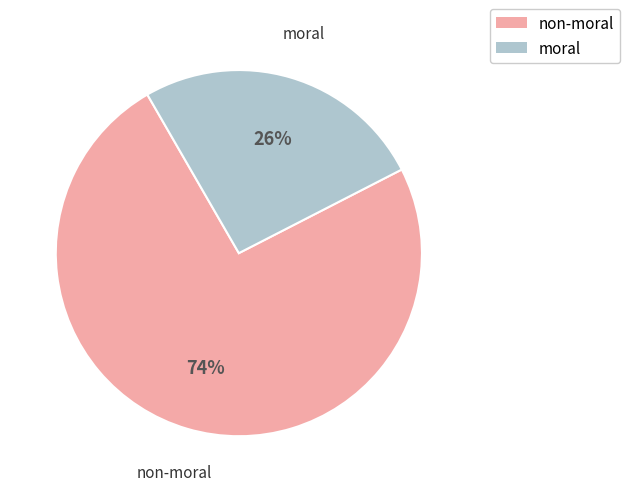

To the nearest percent, what is the combined percentage of moral and non-moral?

100%